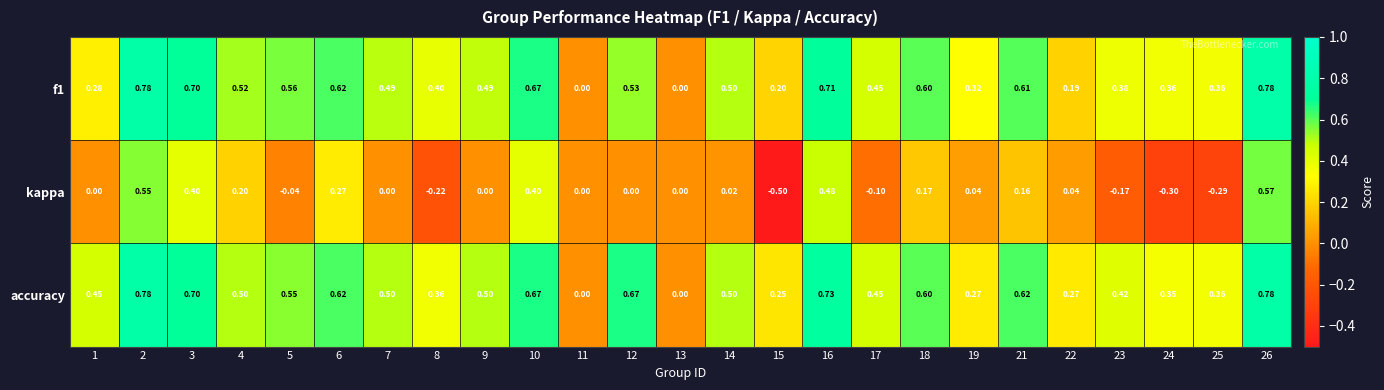

Which series has the largest total across all categories?

accuracy